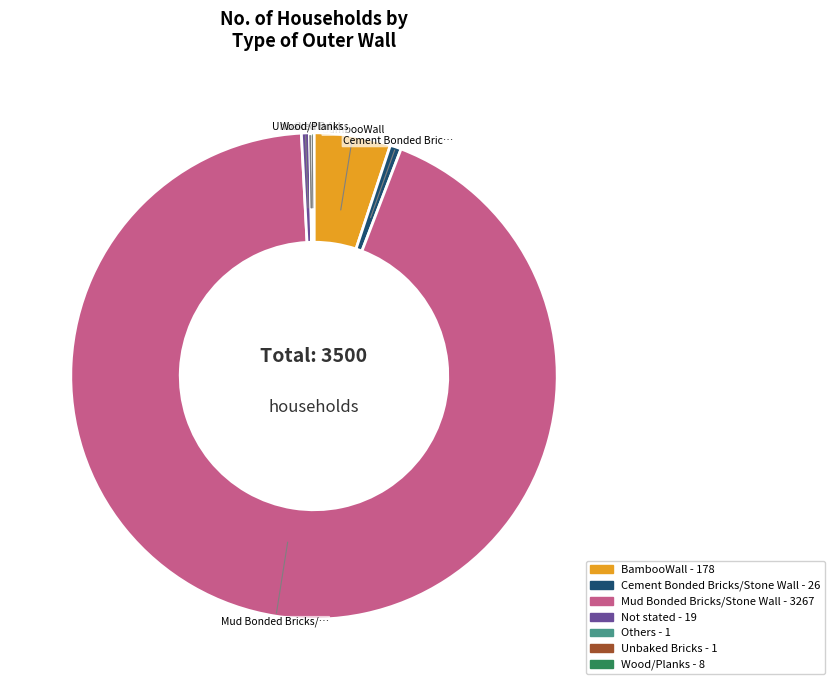

Does Not stated represent more than half of the total?

No